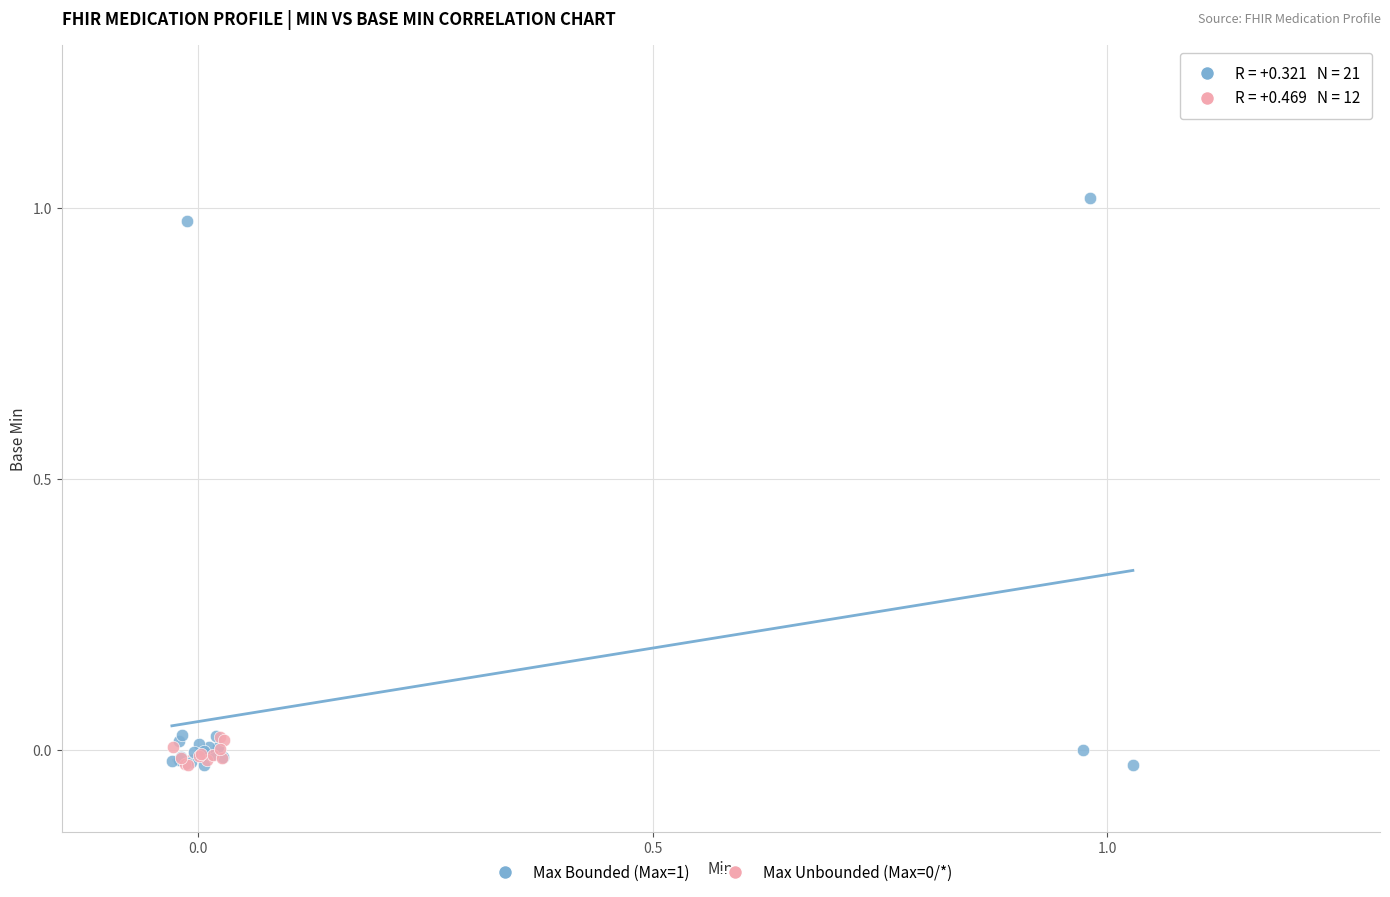

Which series has the widest spread of Y values?

Max Bounded (Max=1)